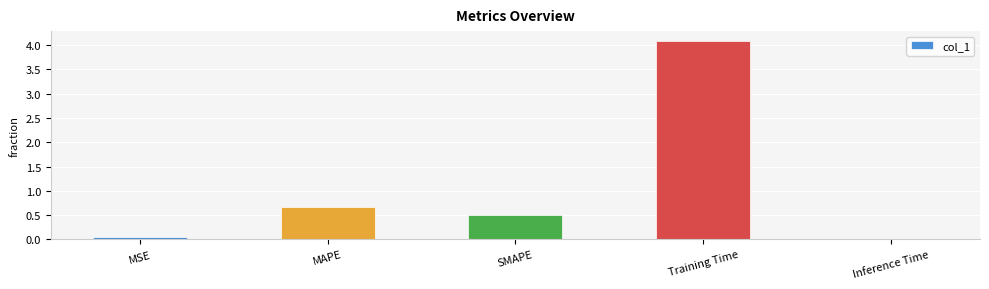

What is the maximum value shown in the chart?

4.1